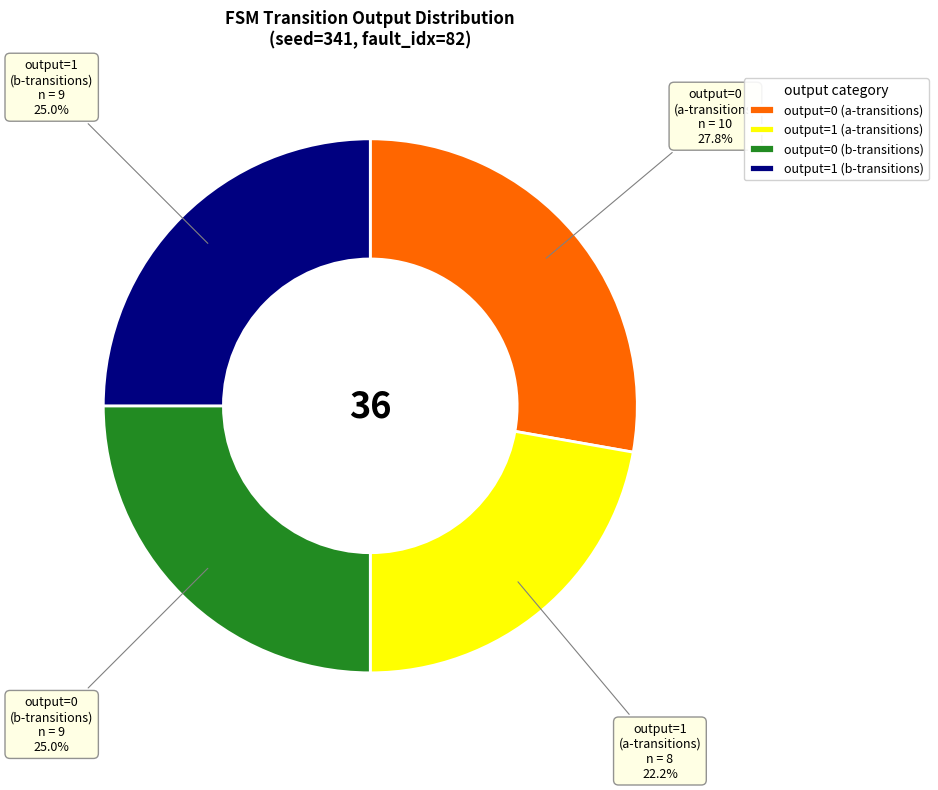

To the nearest percent, what is the difference between the largest and smallest slice percentages?

6%